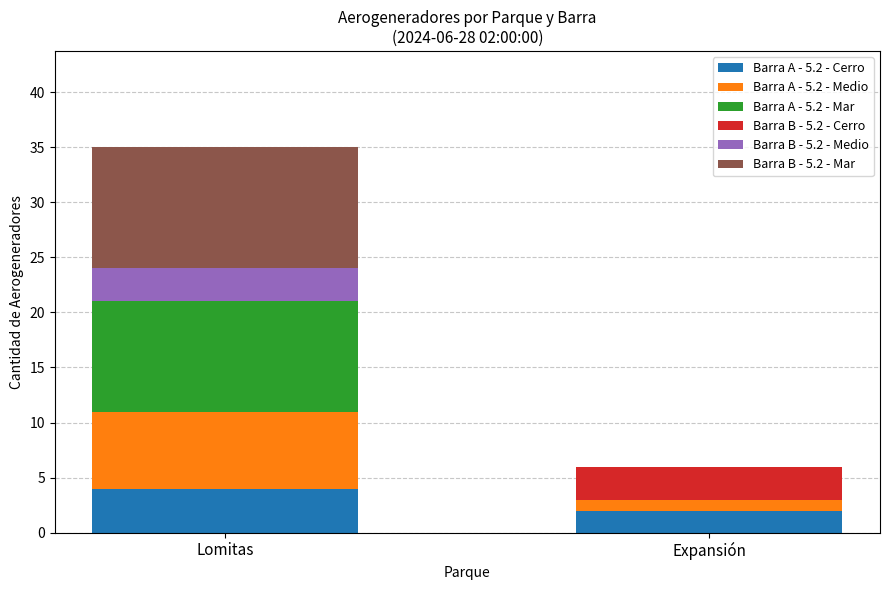

Are the bars horizontal?

No